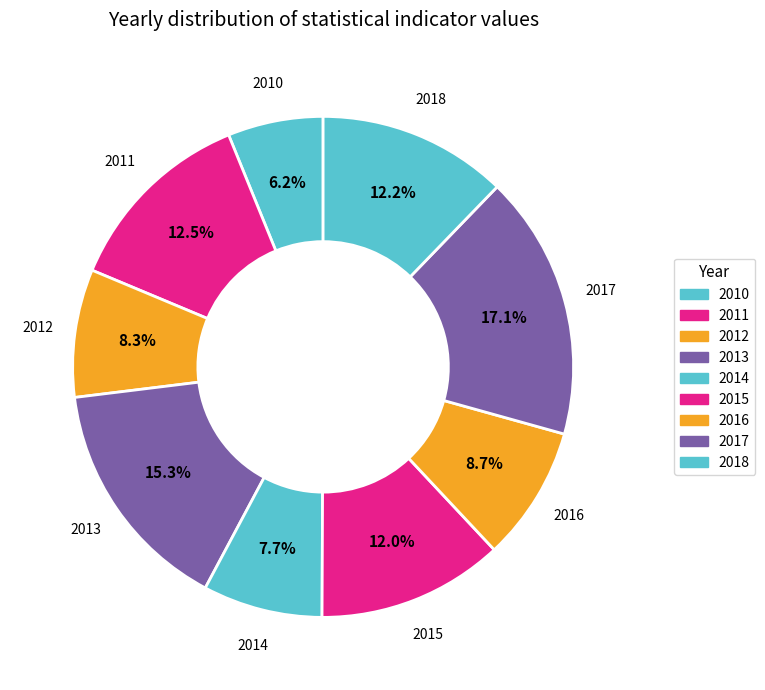

Is there any slice that represents more than half of the pie?

No